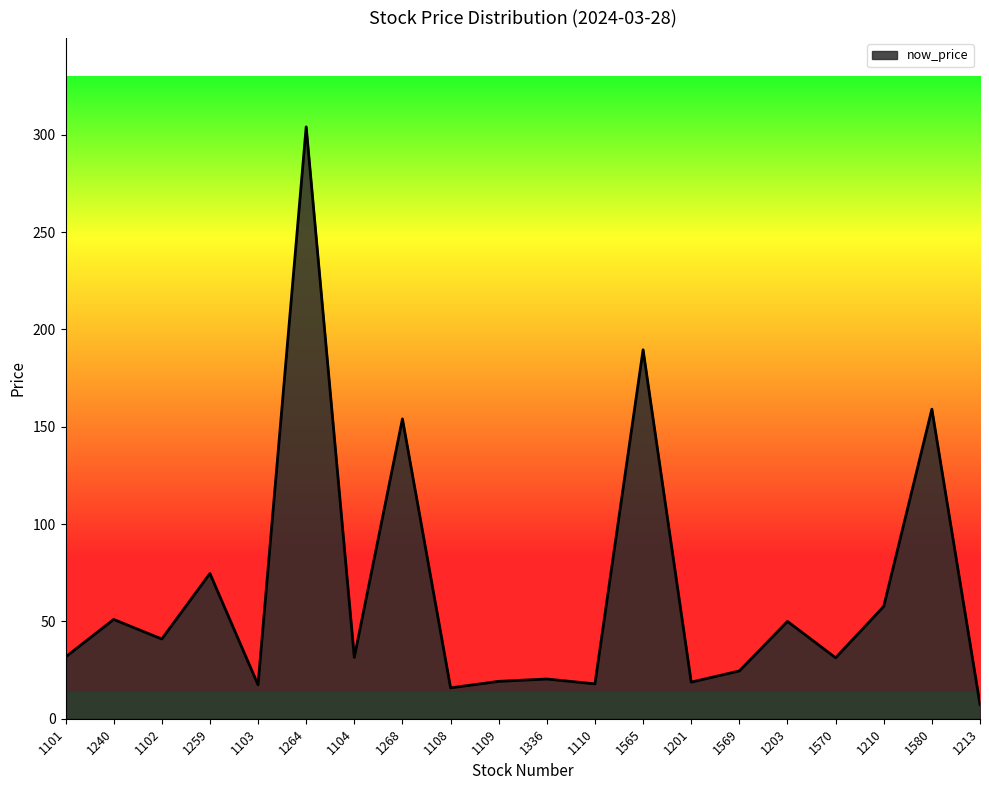

What is the difference between the values at 1201 and 1570?

12.5